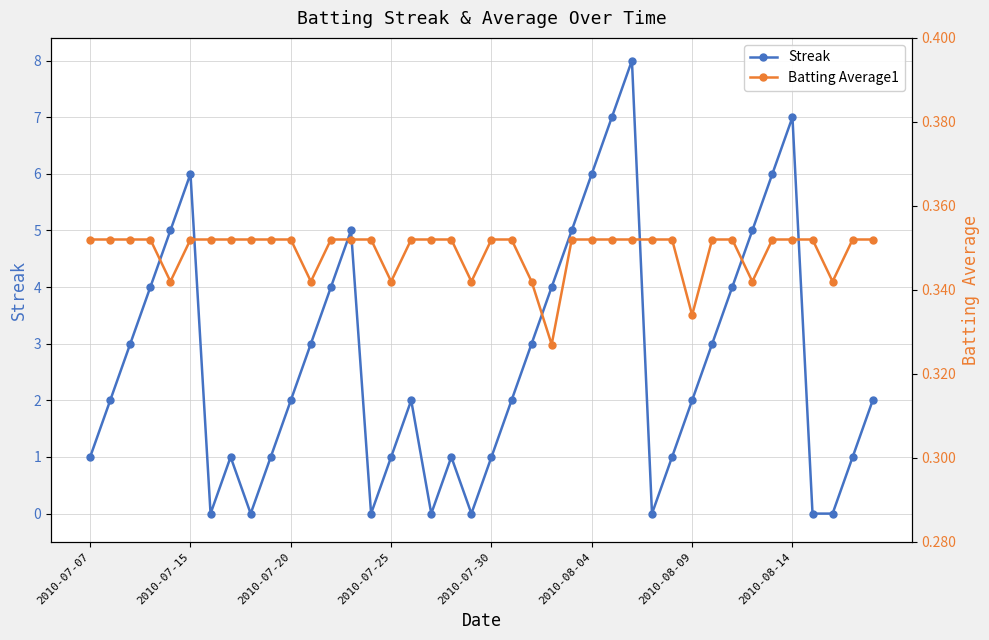

True or false: Streak and Batting Average1 intersect in this chart.

True